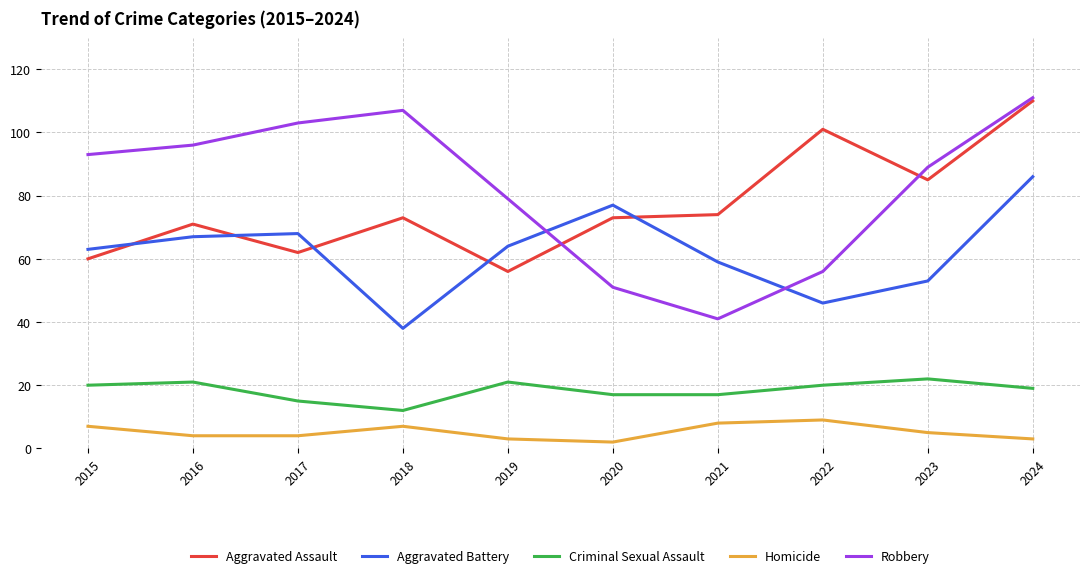

Reading left to right, list all the values displayed in this chart.

Aggravated Assault: 60	71	62	73	56	73	74	101	85	110
Aggravated Battery: 63	67	68	38	64	77	59	46	53	86
Criminal Sexual Assault: 20	21	15	12	21	17	17	20	22	19
Homicide: 7	4	4	7	3	2	8	9	5	3
Robbery: 93	96	103	107	79	51	41	56	89	111